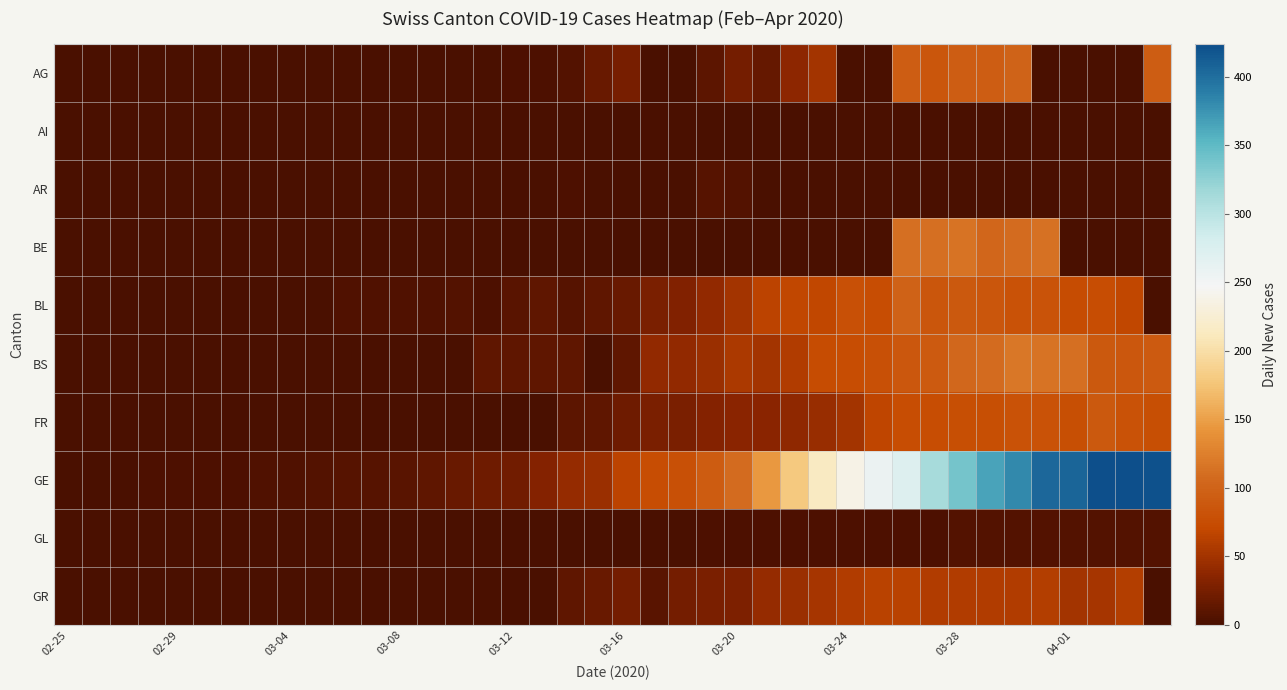

At how many categories does at least one series exceed 180?

13